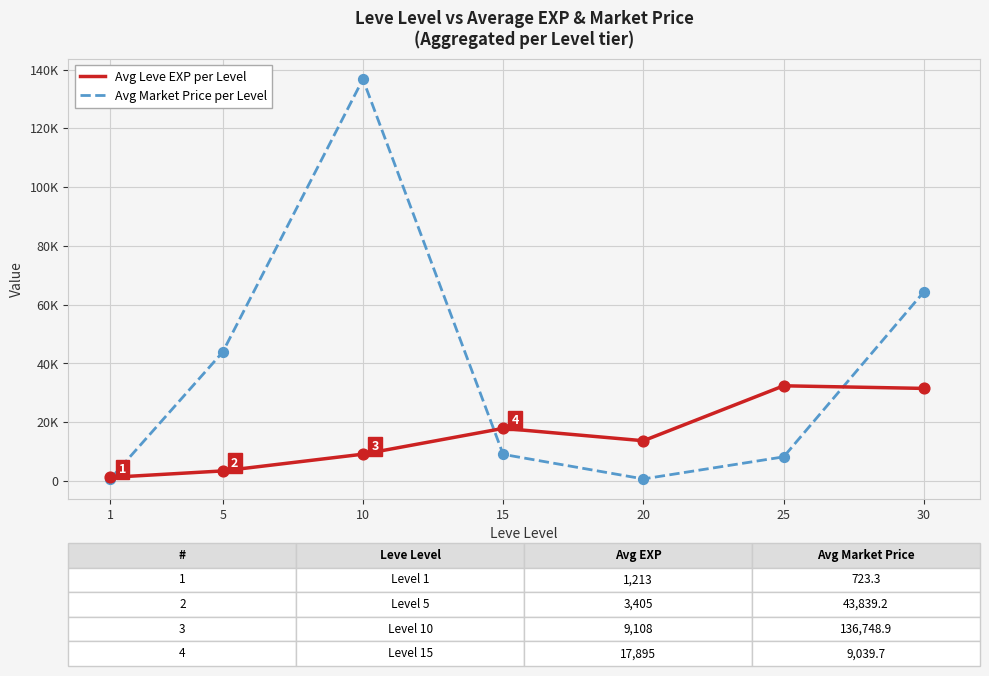

Is the value of Avg Leve EXP per Level at 5 greater than the value of Avg Market Price per Level at 10?

No